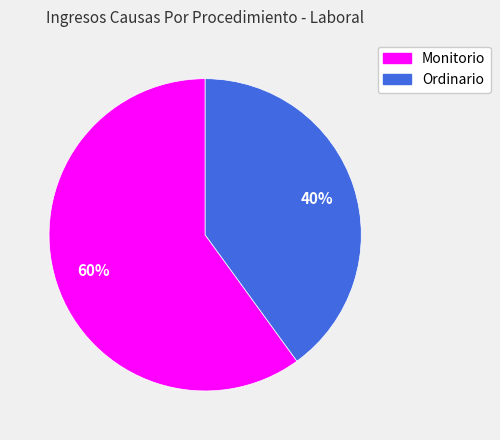

What is the ratio of the value at Monitorio to the value at Ordinario?

1.5